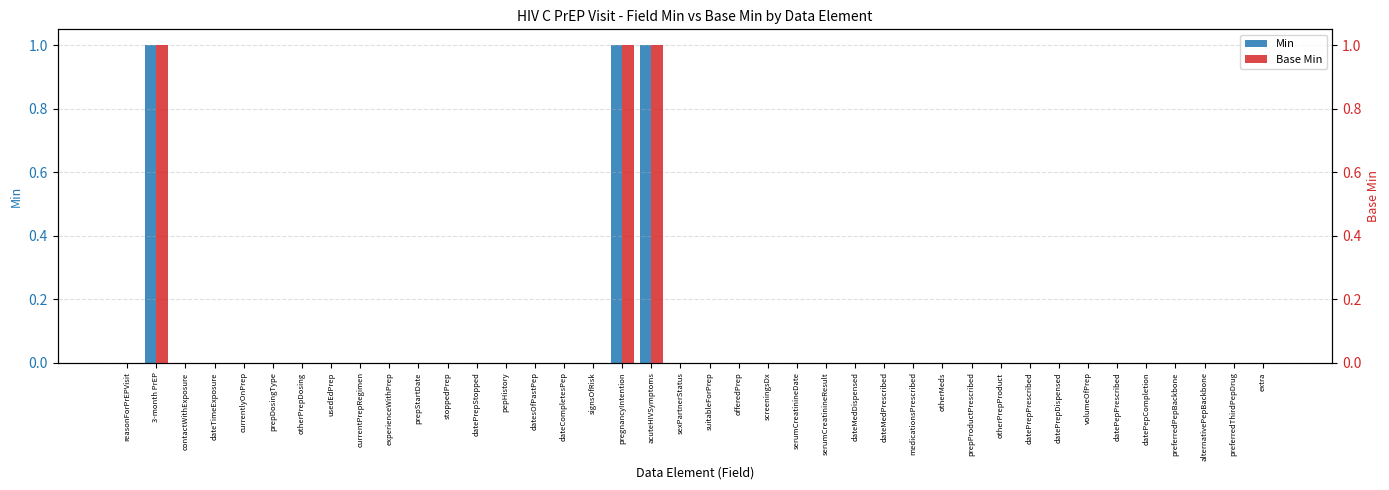

Which series has the largest total across all categories?

Min